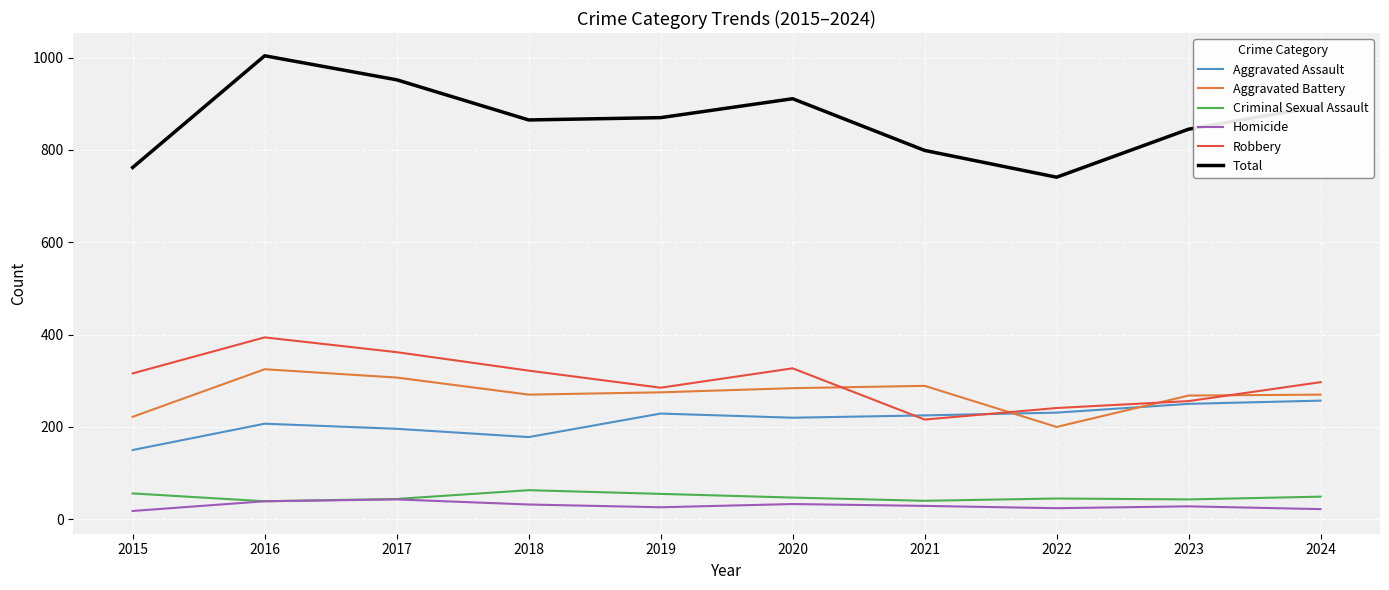

The value of Homicide at 2018 is 32. True or false?

True